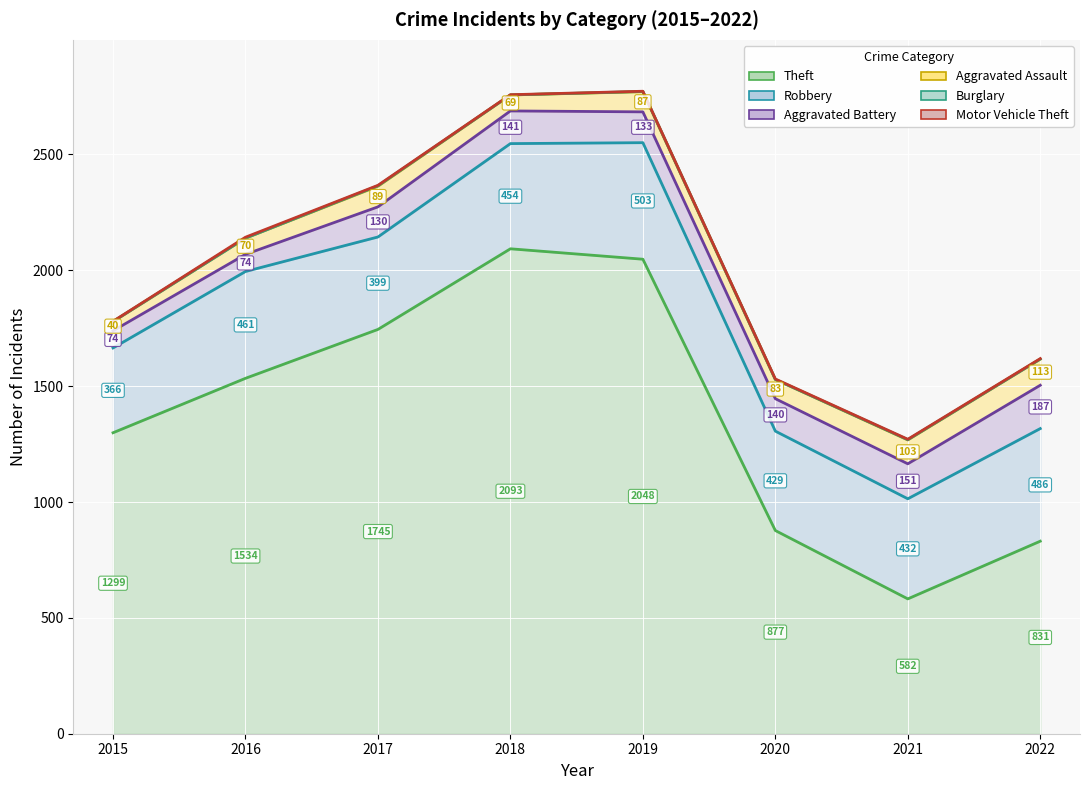

True or false: Motor Vehicle Theft and Burglary cross at least once.

False